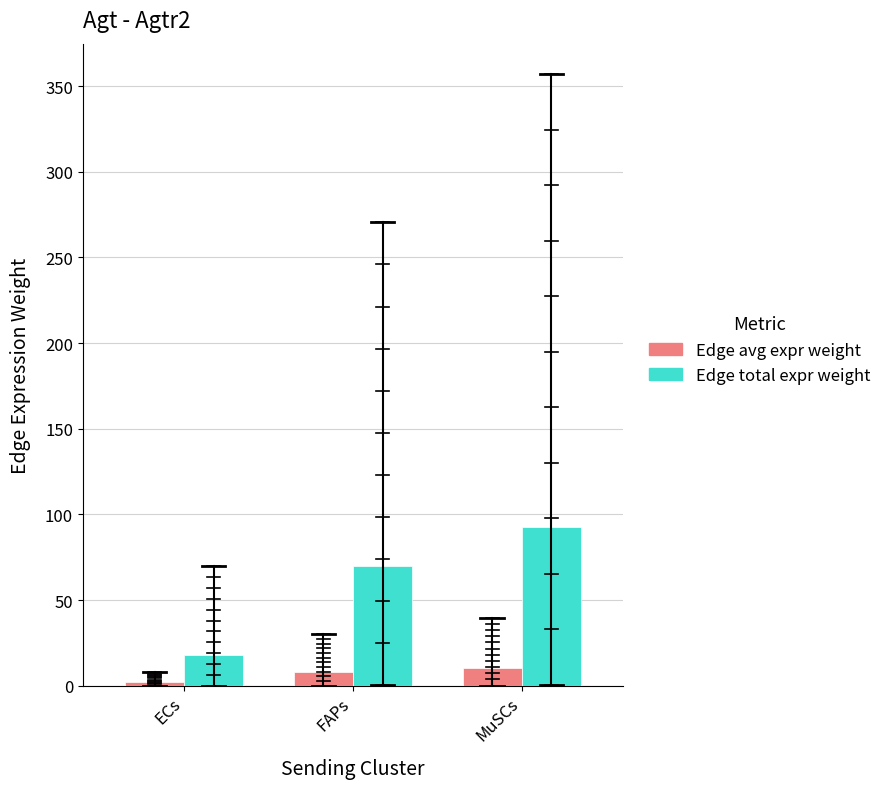

What position from the left is ECs?

1